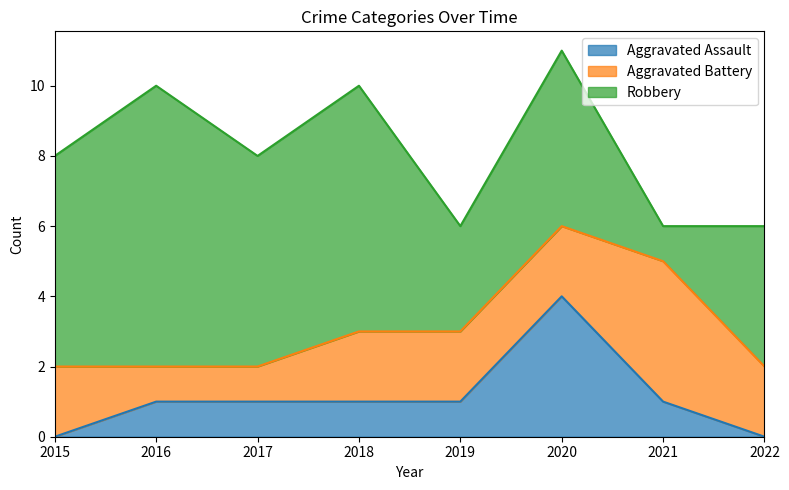

At which label does Robbery first exceed 6?

2016